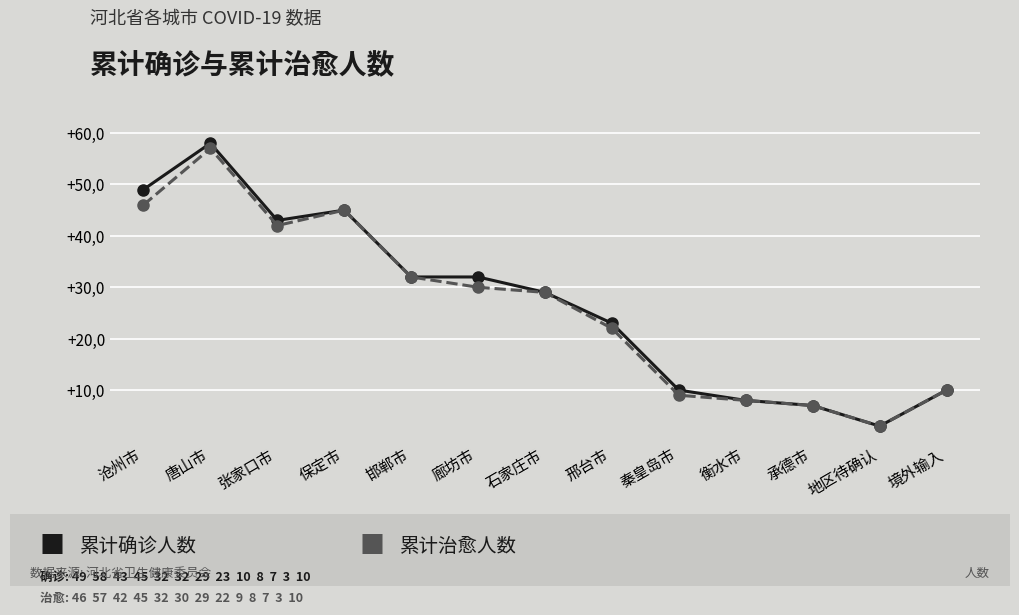

What is the spread (max minus min) of values at 唐山市?

1